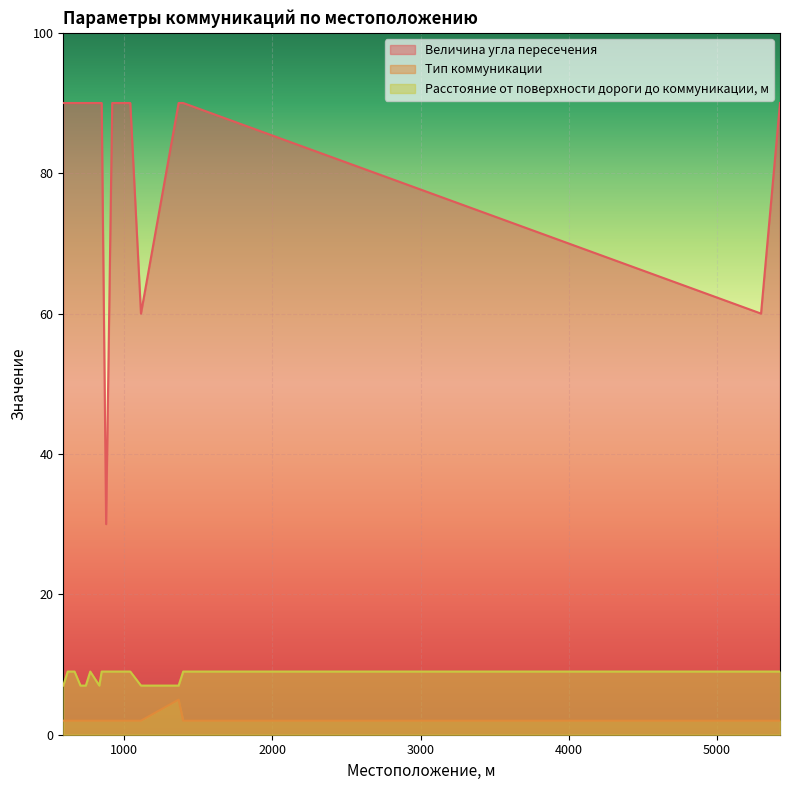

Which series has the largest total across all categories?

Величина угла пересечения